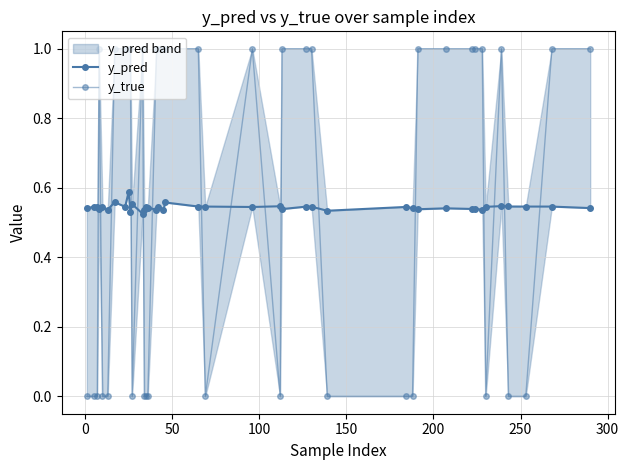

True or false: y_true has more than 2 interior local peaks.

True